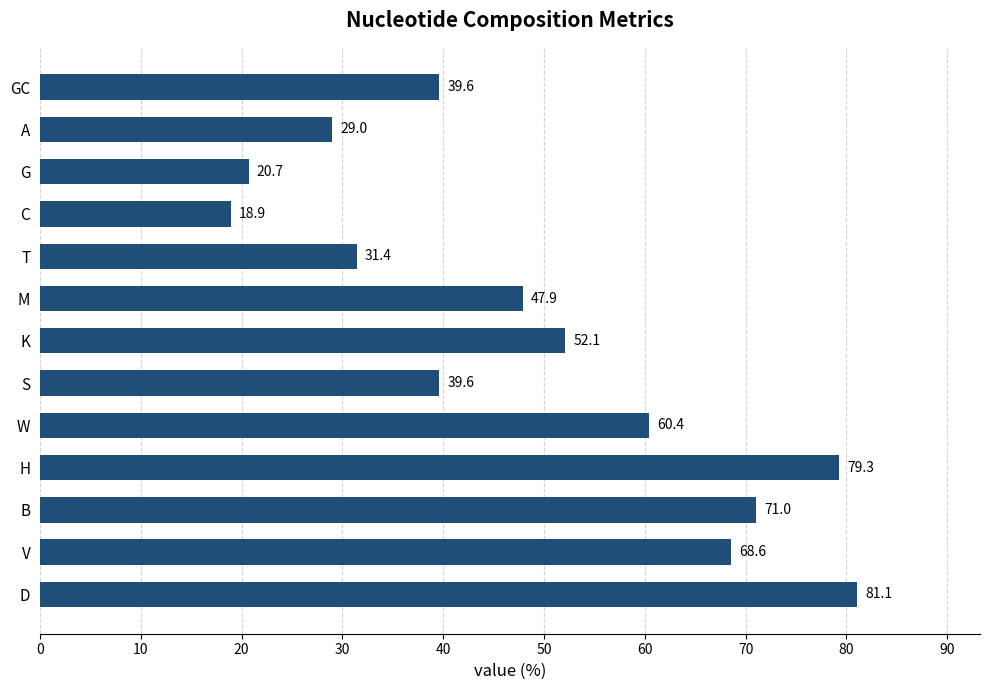

Which has a higher value, A or S?

S